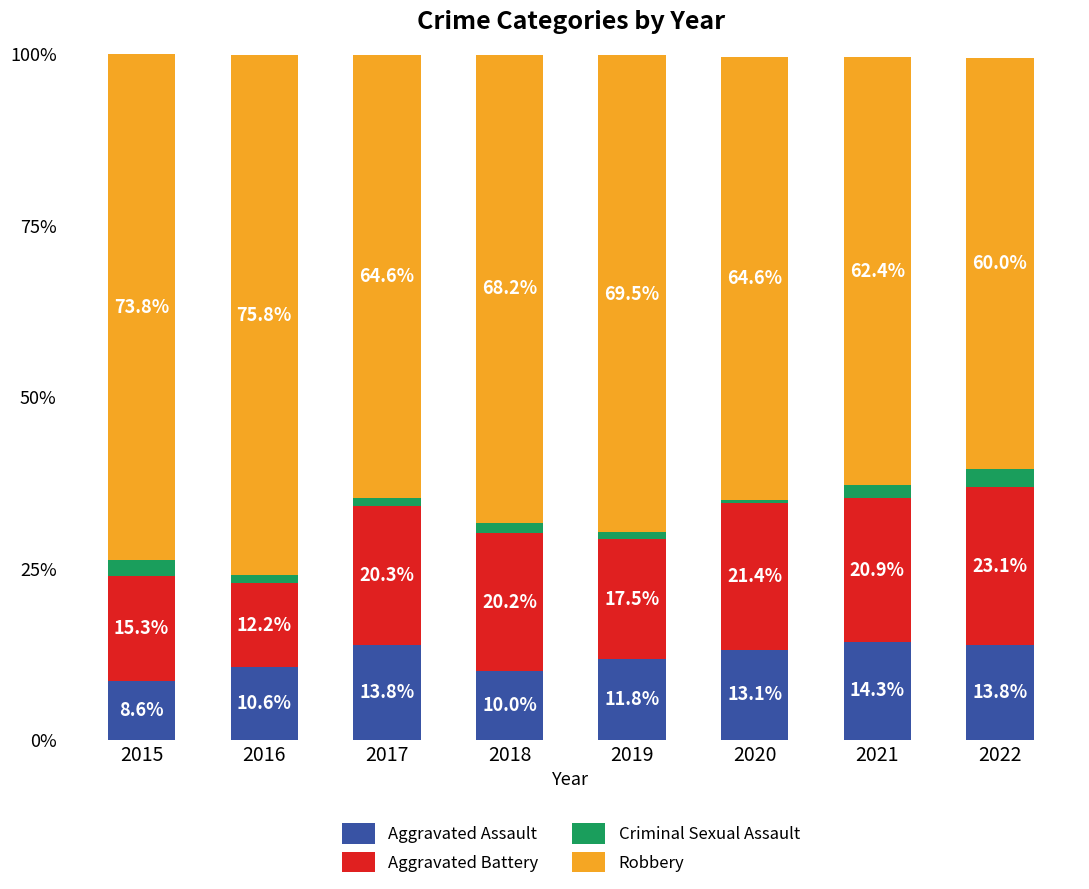

Reading left to right, transcribe the values for Aggravated Assault.

8.6	10.6	13.8	10.0	11.8	13.1	14.3	13.8